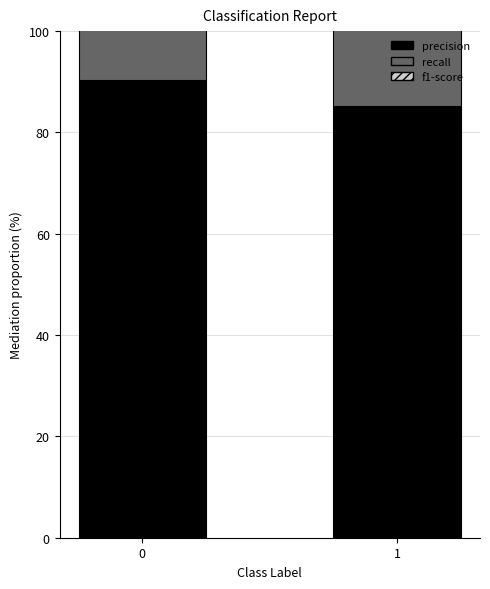

What is the value of the precision bar at the 2nd from the left?

85.2